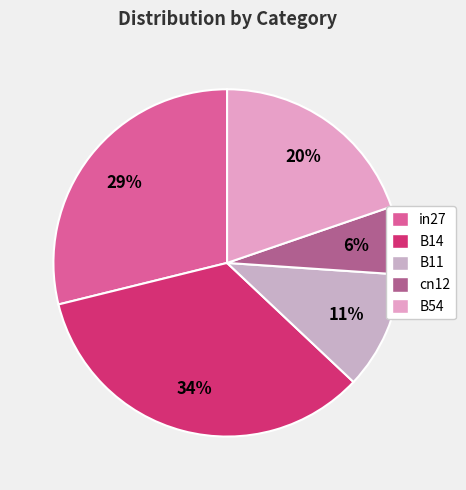

Combined, do B54 and B11 account for over 50%?

No